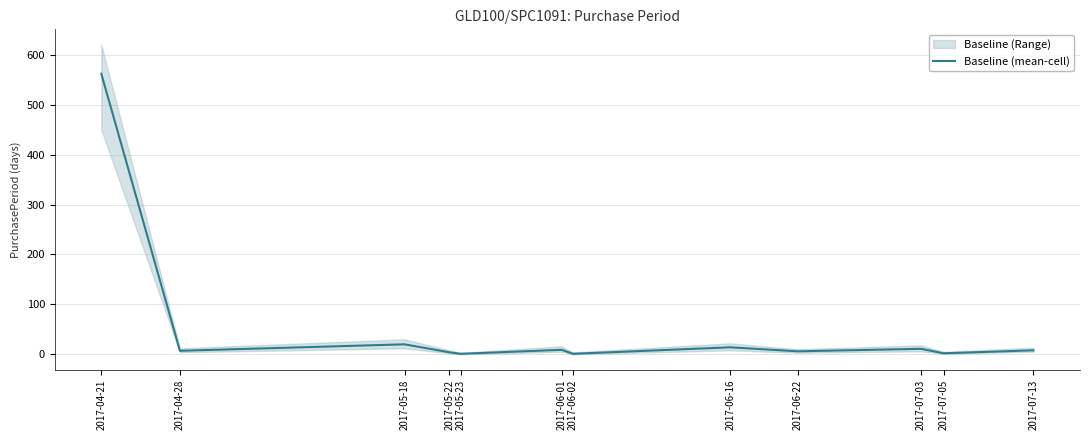

Reading right to left, extract all data points from this chart.

8	2	11	6	14	1	9	1	4	20	7	562